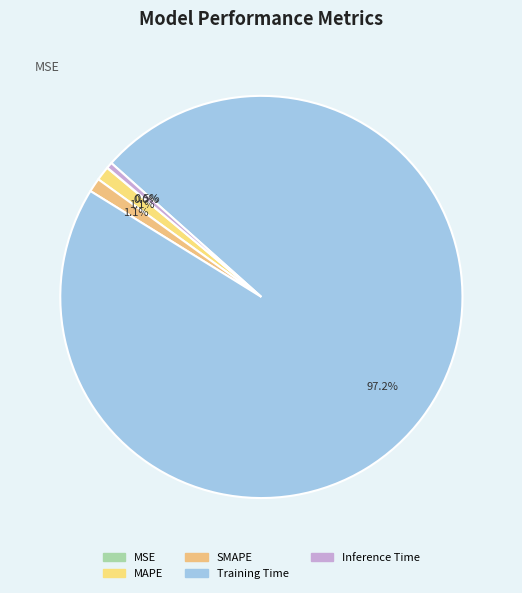

Is it true that MAPE is 11% of the pie?

False